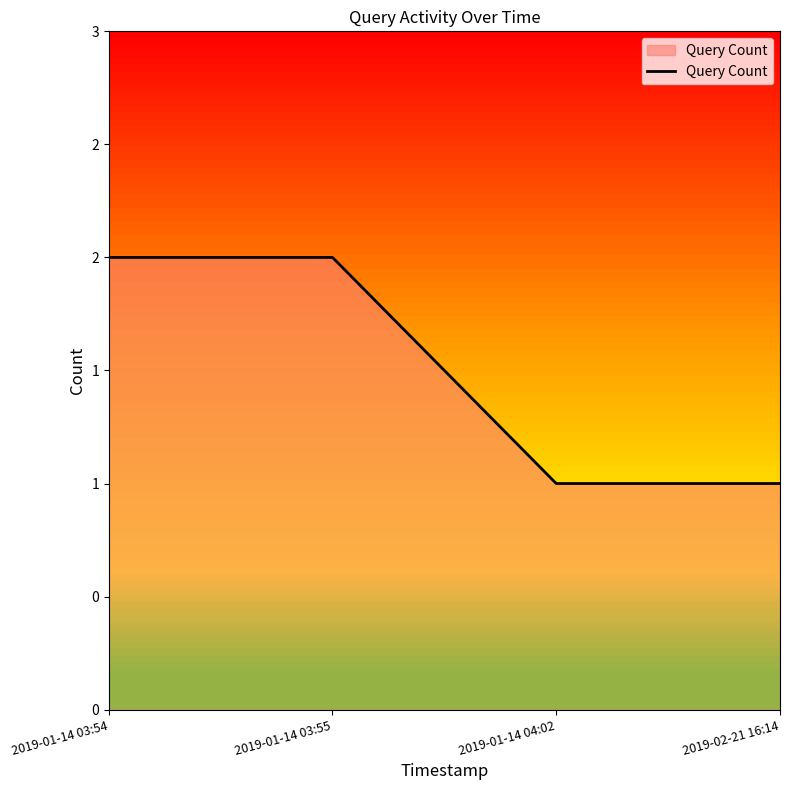

What is the difference between the values at 2019-02-21 16:14 and 2019-01-14 03:55?

1